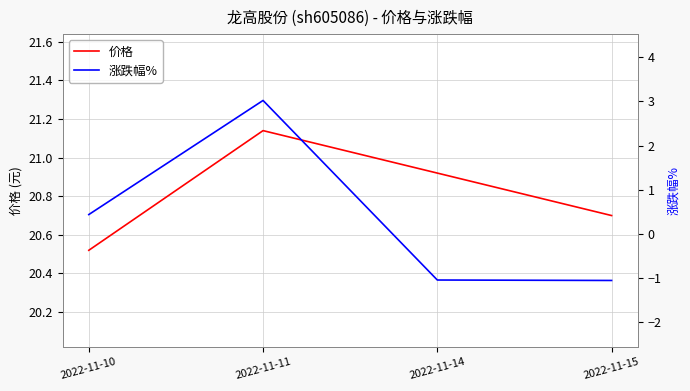

Reading left to right, what are all the values shown in this chart?

价格: 2022-11-10=20.5	2022-11-11=21.1	2022-11-14=20.9	2022-11-15=20.7
涨跌幅%: 2022-11-10=0.4	2022-11-11=3.0	2022-11-14=-1.0	2022-11-15=-1.1